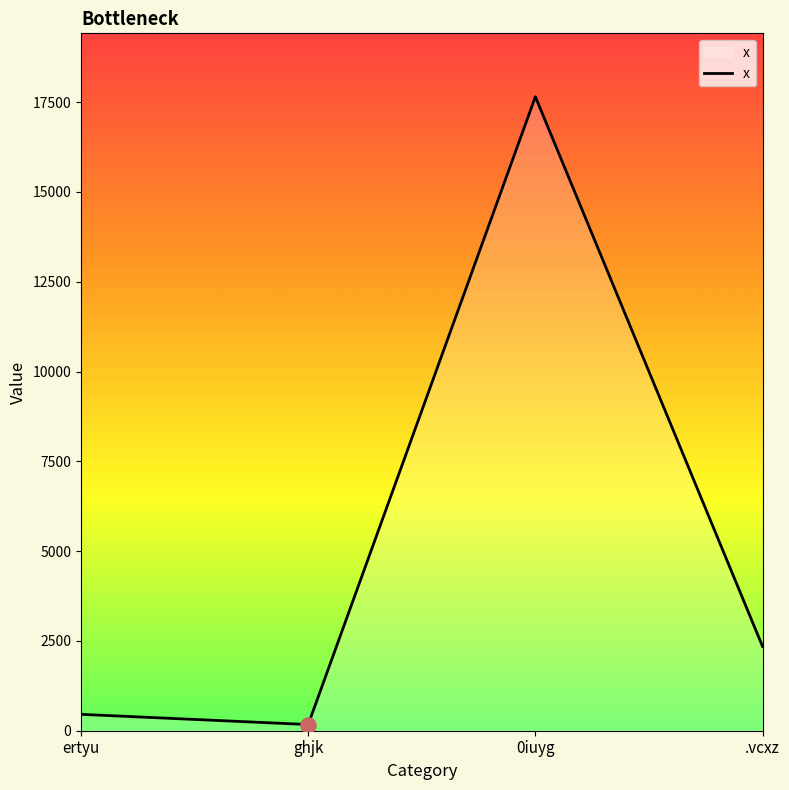

What is the change in value from 0iuyg to .vcxz?

-15307